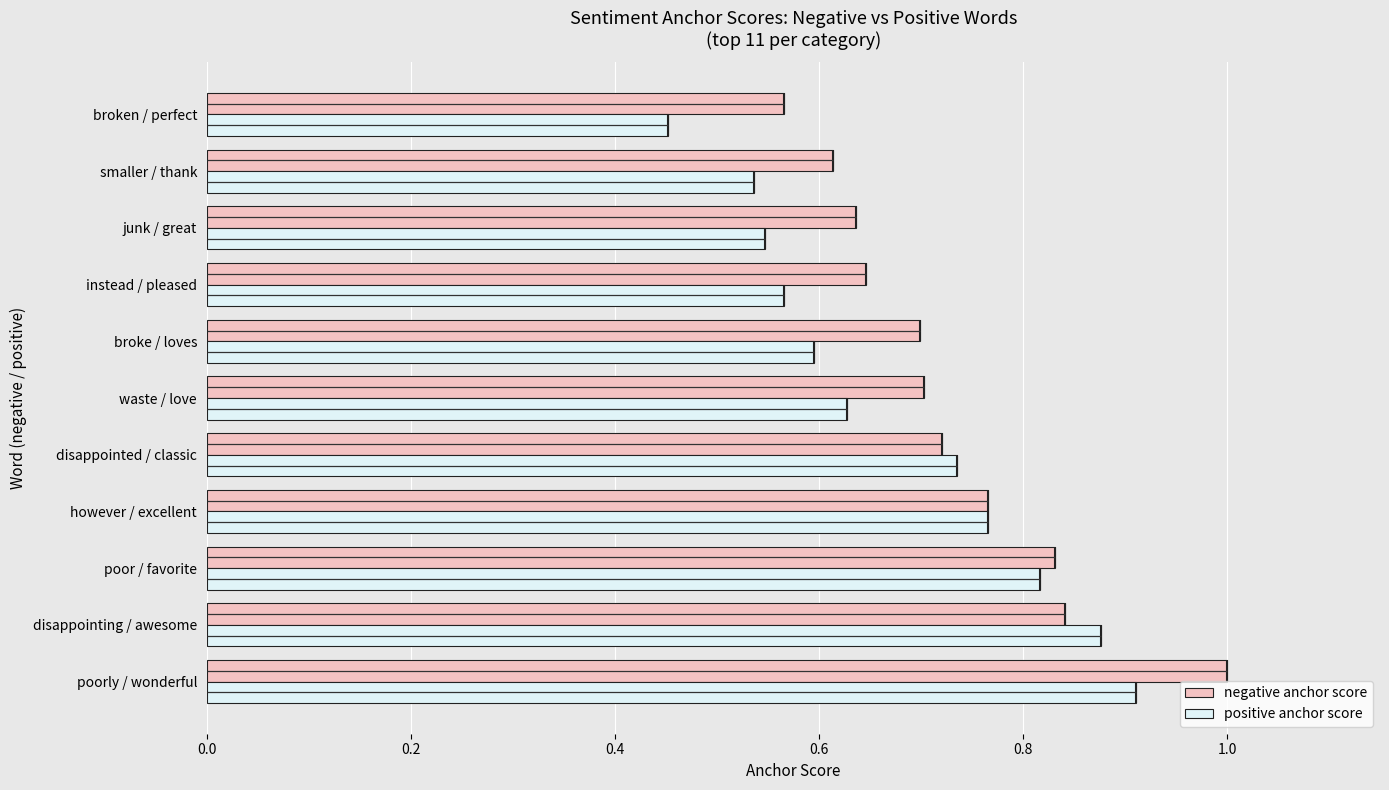

What is the value of the negative anchor score bar at the 6th from the left?

0.7